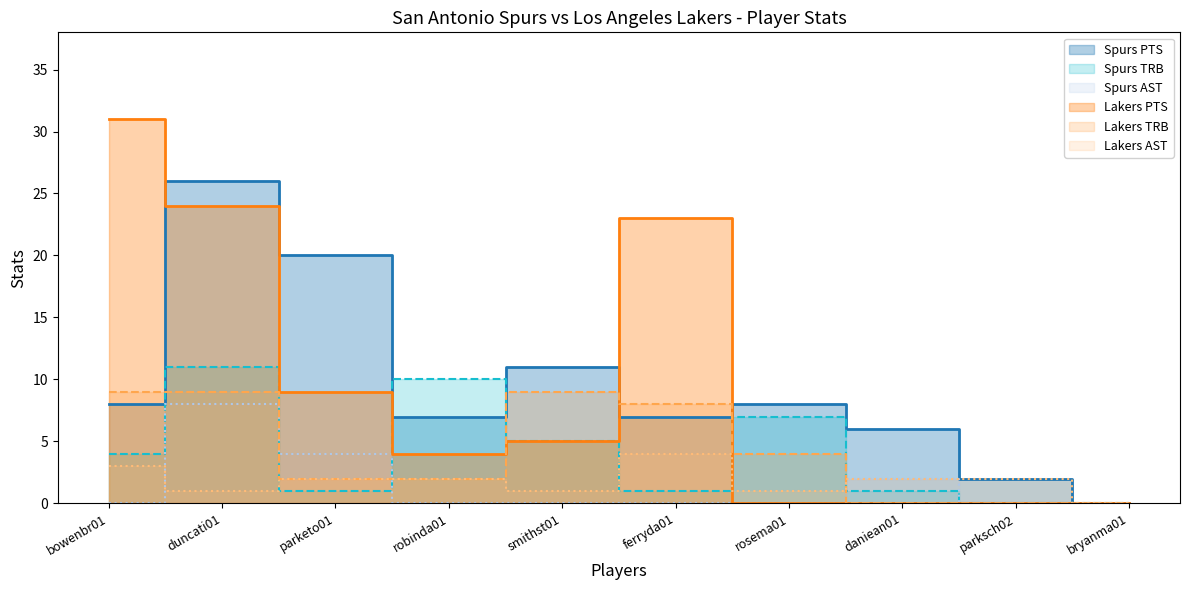

Reading right to left, extract all data points from this chart.

Spurs PTS: 0	2	6	8	7	11	7	20	26	8
Lakers PTS: 0	0	0	0	23	5	4	9	24	31
Spurs AST: 0	0	2	0	0	0	0	4	8	0
Lakers AST: 0	2	2	1	4	1	2	2	1	3
Spurs TRB: 0	0	1	7	1	5	10	1	11	4
Lakers TRB: 0	0	0	4	8	9	2	2	9	9